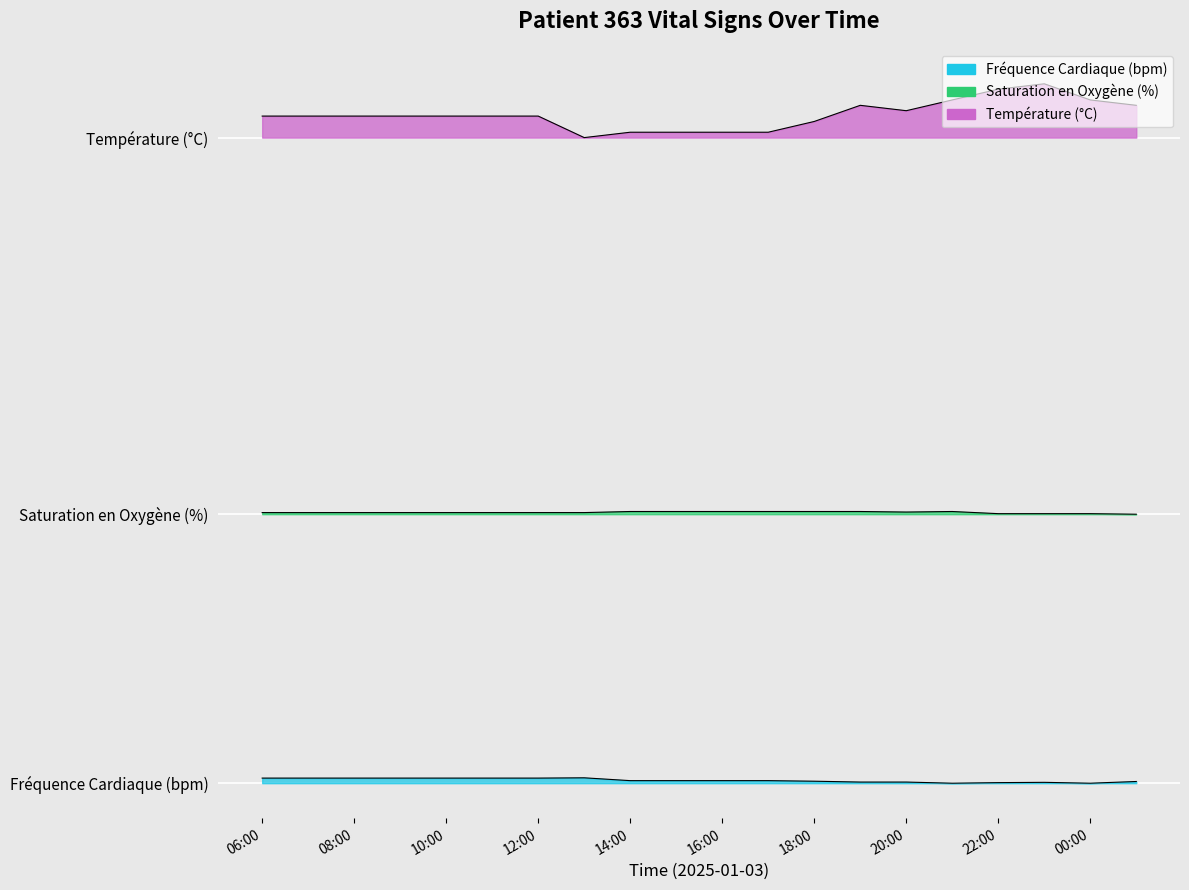

What is the difference between the maximum and second lowest values in the Saturation en Oxygène (%) series?

0.4